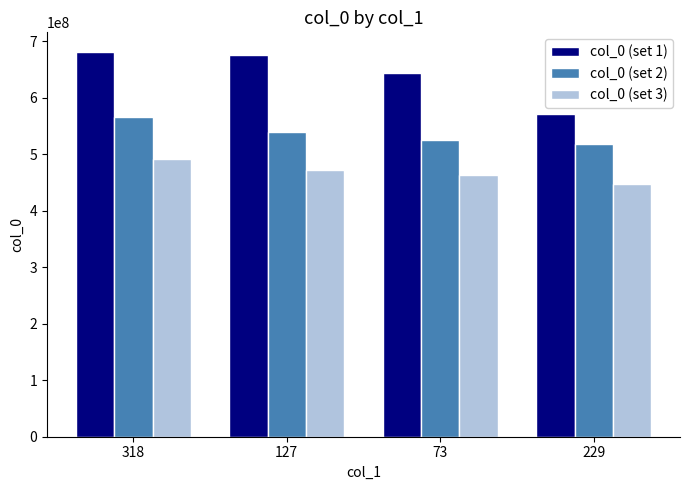

Which series changed the most between 318 and 229?

col_0 (set 1)